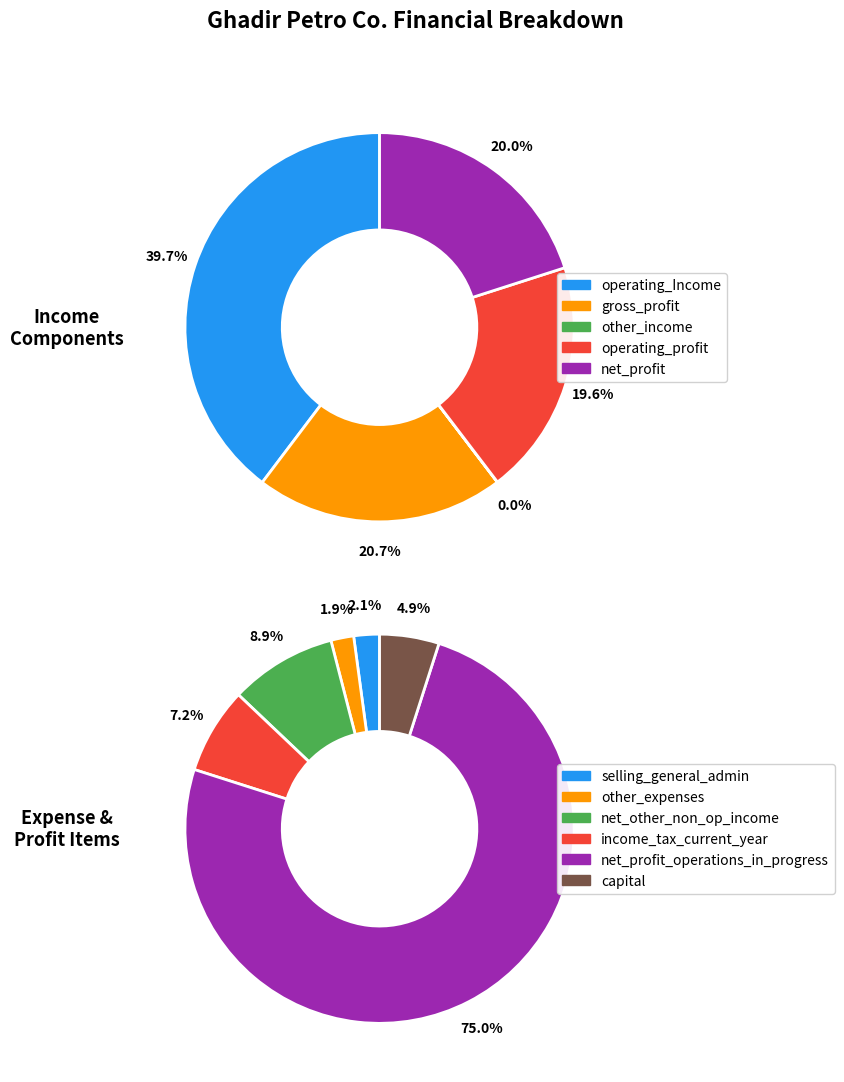

Is there any slice that represents more than half of the pie?

No